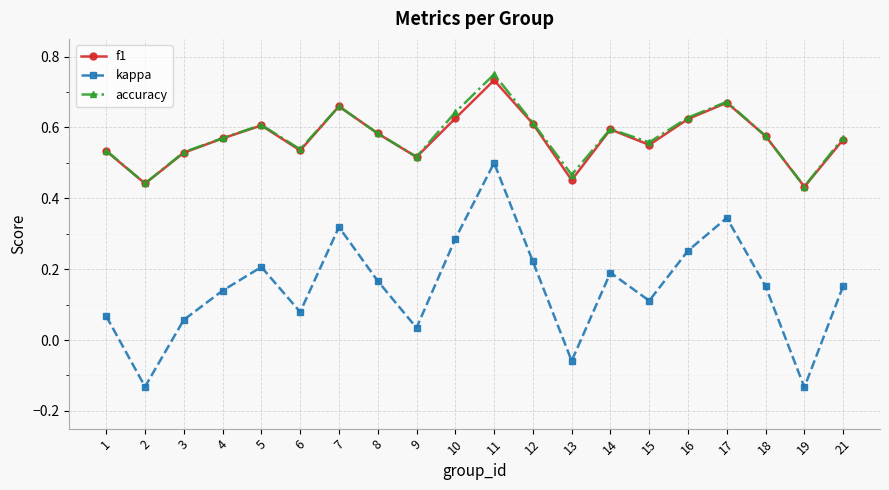

What is the total value across all series at 6?

1.2